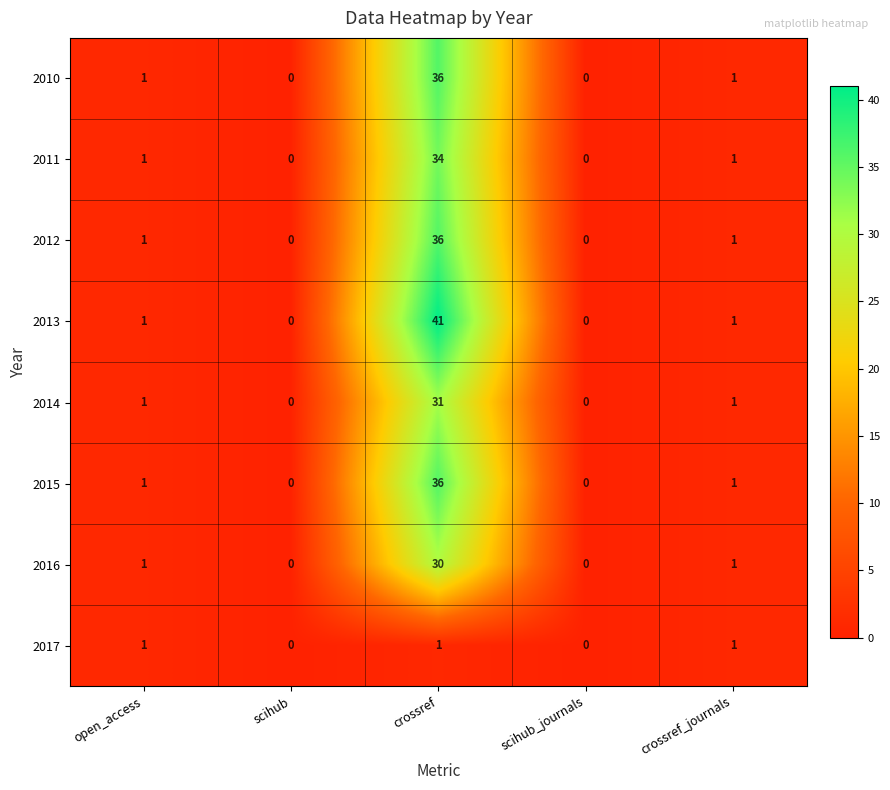

Which series has the largest range (max minus min)?

2013